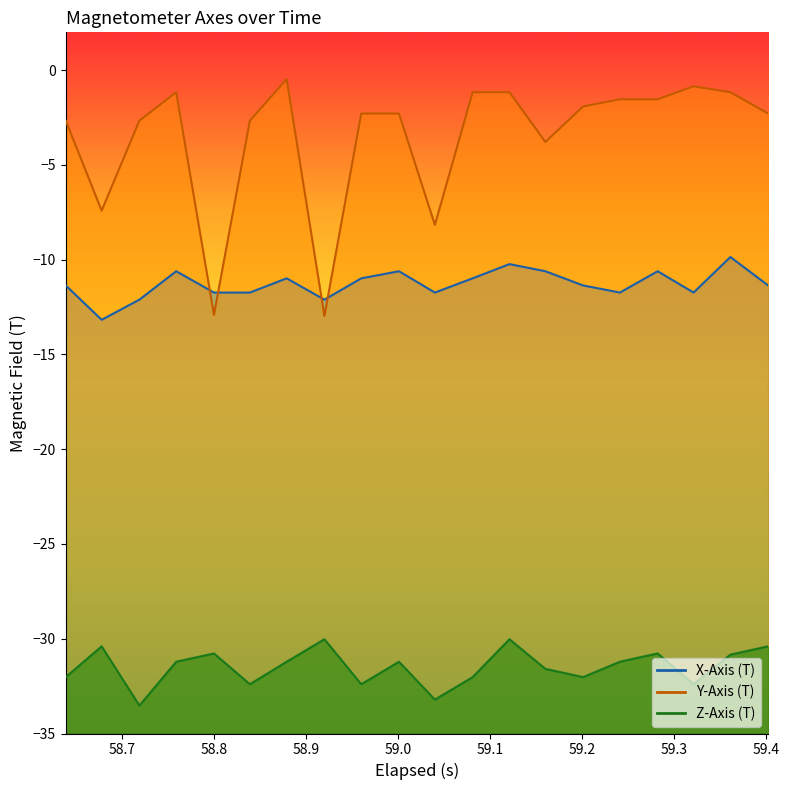

True or false: Y-Axis (T) and Z-Axis (T) intersect in this chart.

False